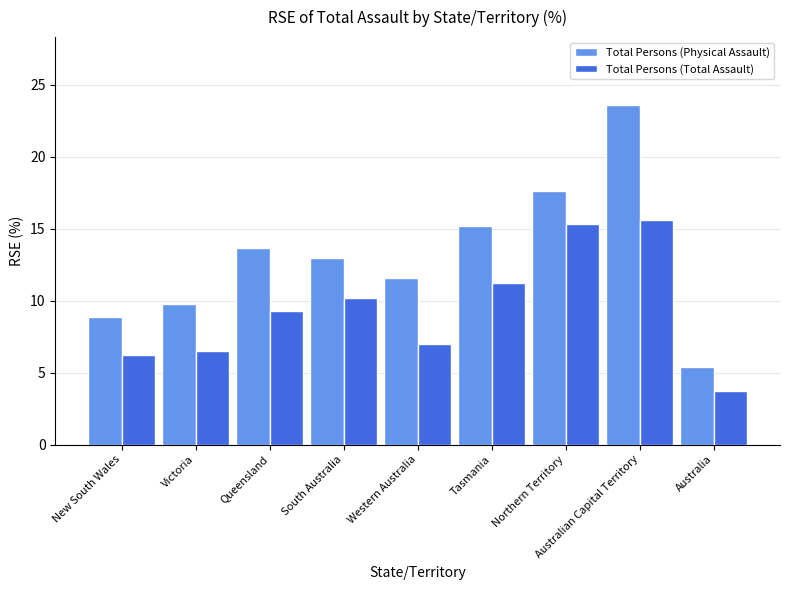

What is the smallest value displayed?

3.7